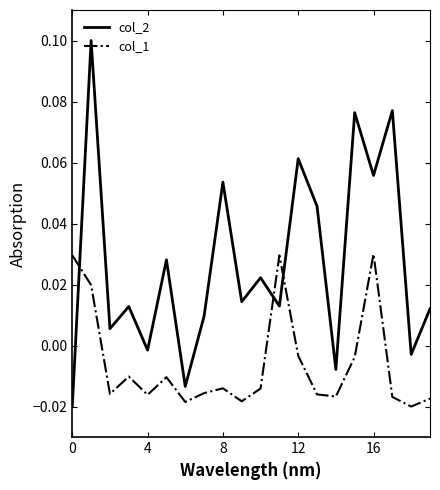

Is this an area chart (filled region under the line)?

No